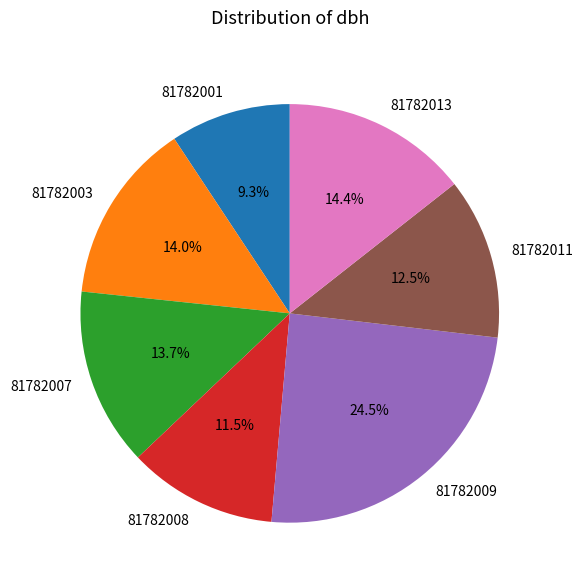

Does 81782007 account for over 50% of the chart?

No